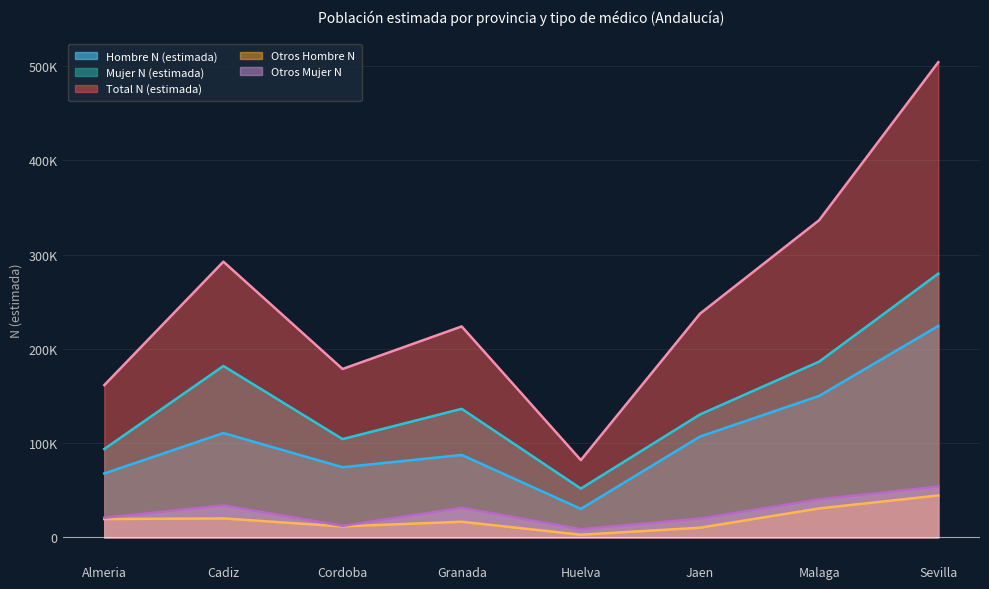

What is the sum of all Mujer N (estimada) values?

1164321